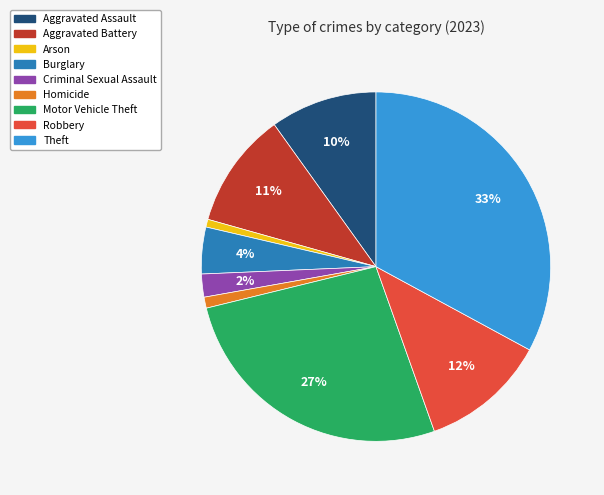

Does any single category account for the majority?

No